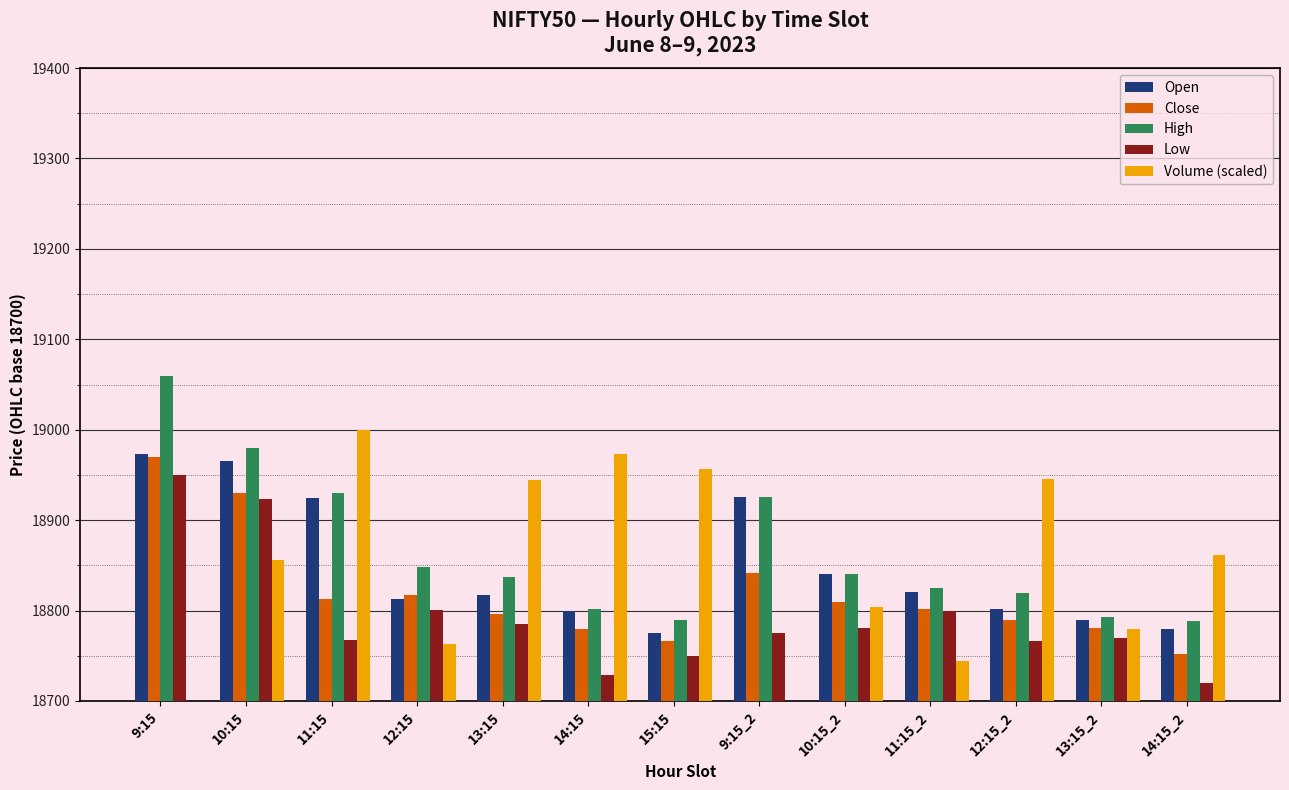

What is the average value of the High series?

164.5